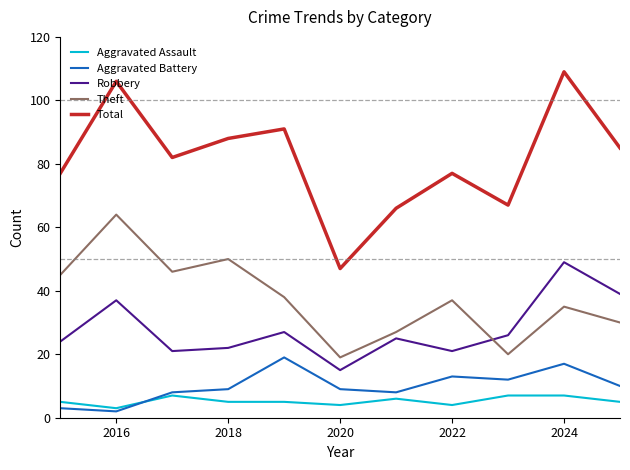

Reading right to left, extract all data points from this chart.

Aggravated Assault: 5	7	7	4	6	4	5	5	7	3	5
Aggravated Battery: 10	17	12	13	8	9	19	9	8	2	3
Robbery: 39	49	26	21	25	15	27	22	21	37	24
Theft: 30	35	20	37	27	19	38	50	46	64	45
Total: 85	109	67	77	66	47	91	88	82	106	77